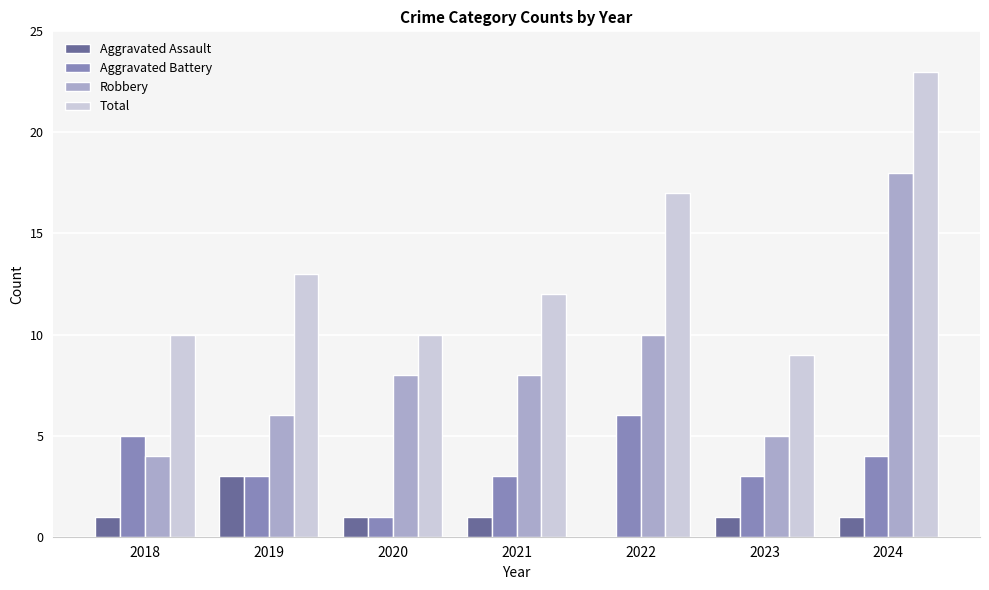

What is the greatest value displayed?

23